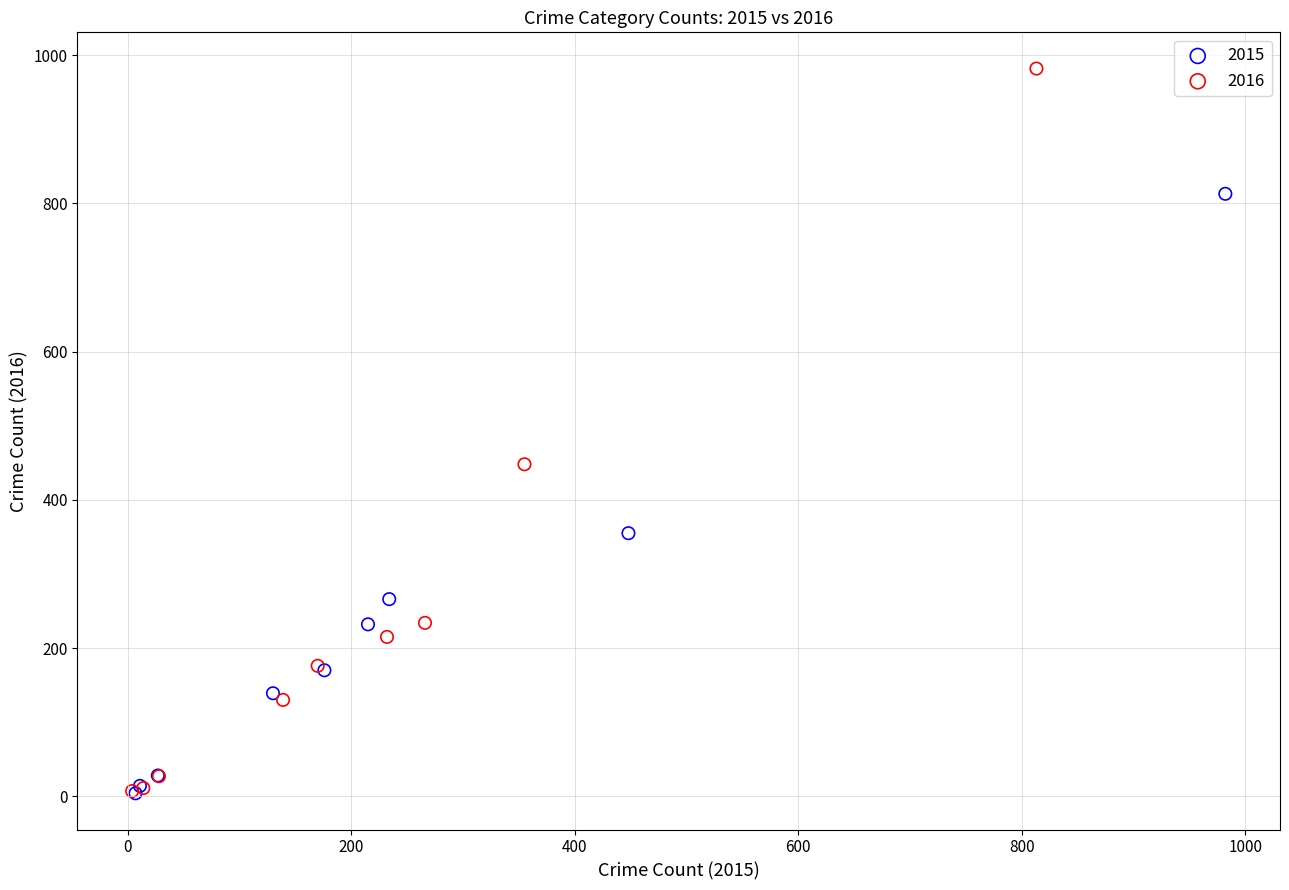

Which series has the widest spread of Y values?

2016